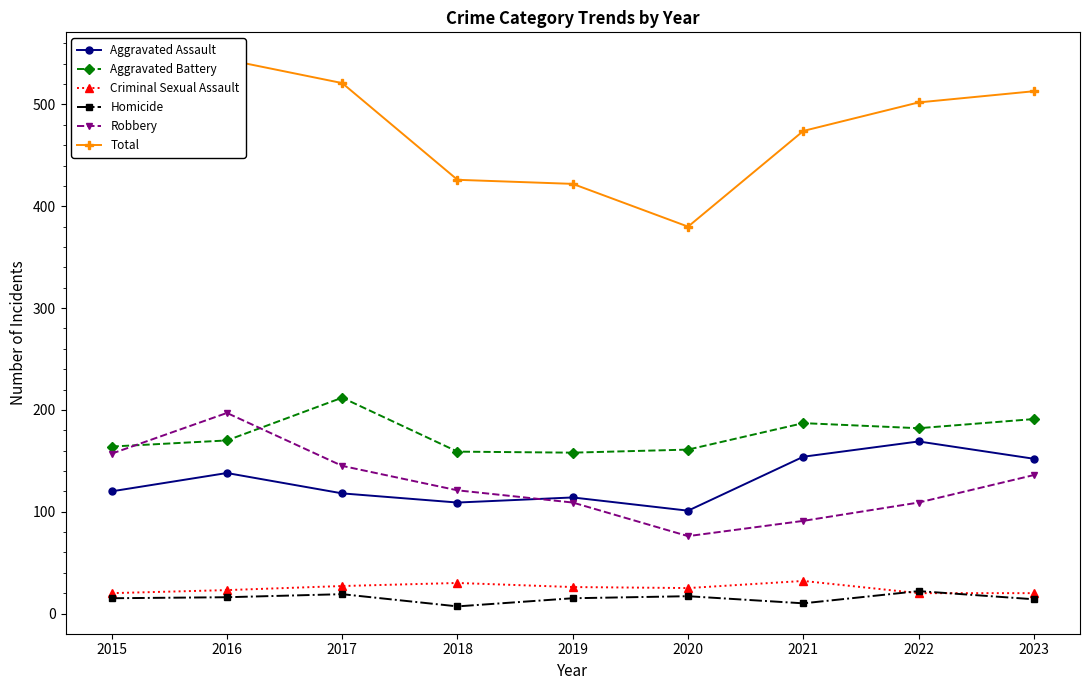

True or false: Aggravated Assault and Homicide cross at least once.

False